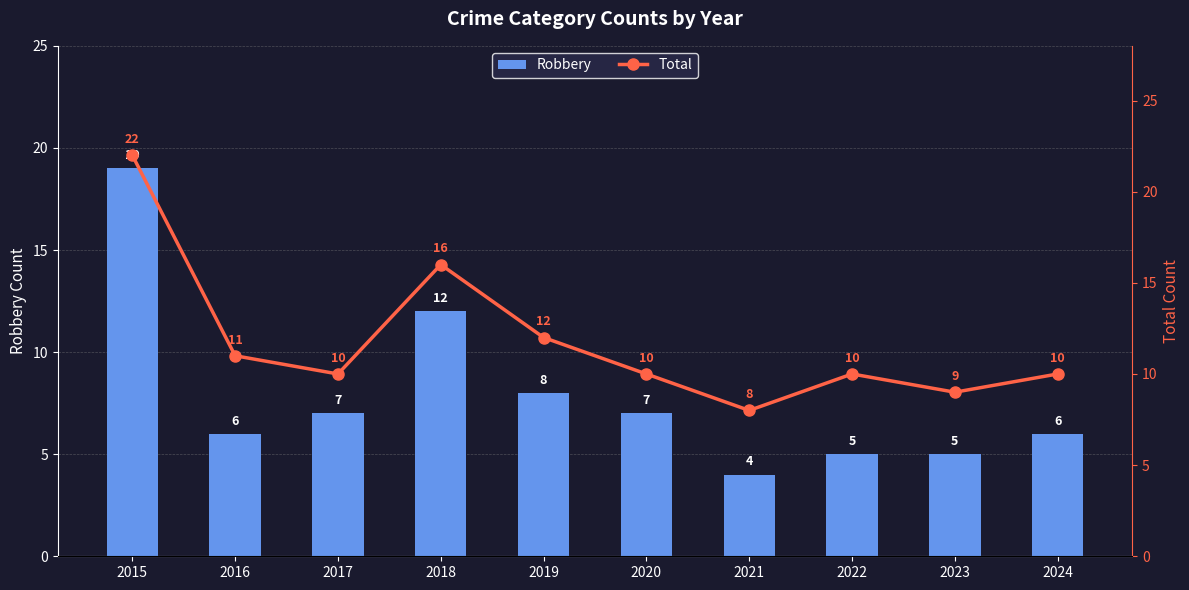

What is the value of the Robbery bar at the 8th from the left?

5